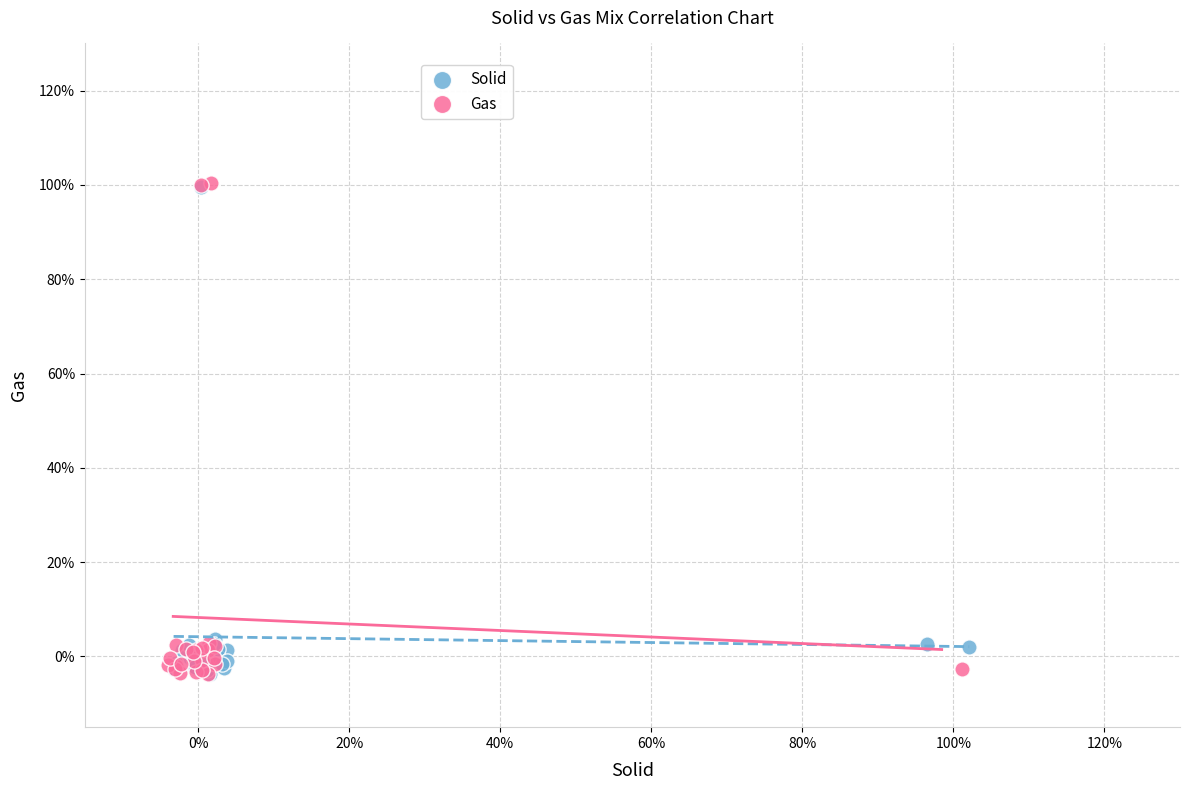

What are all the series names shown in the legend?

Solid, Gas